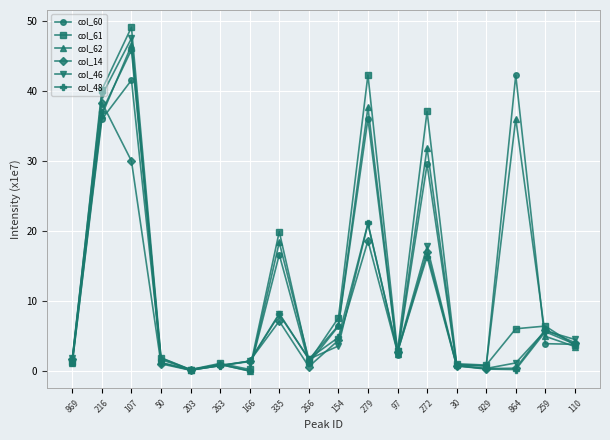

At which label is col_48 closest to 23?

279